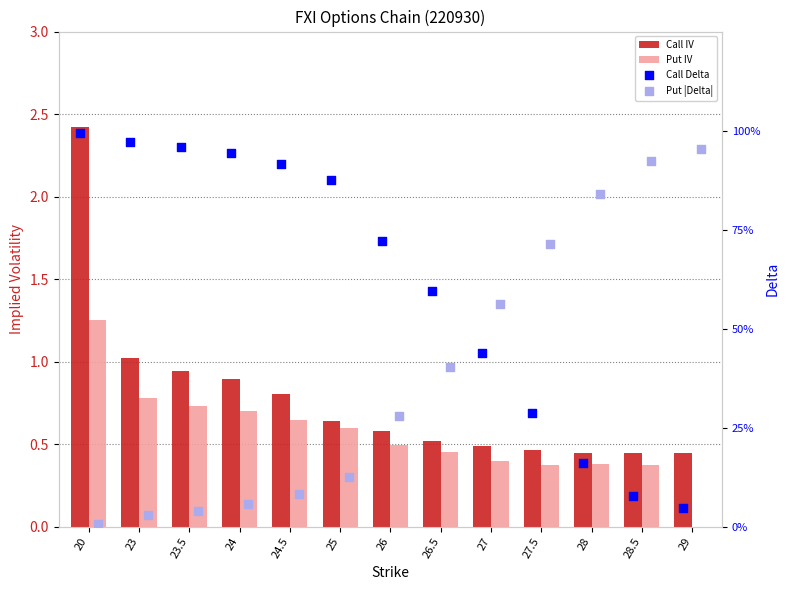

Which series has the largest total across all categories?

Call IV